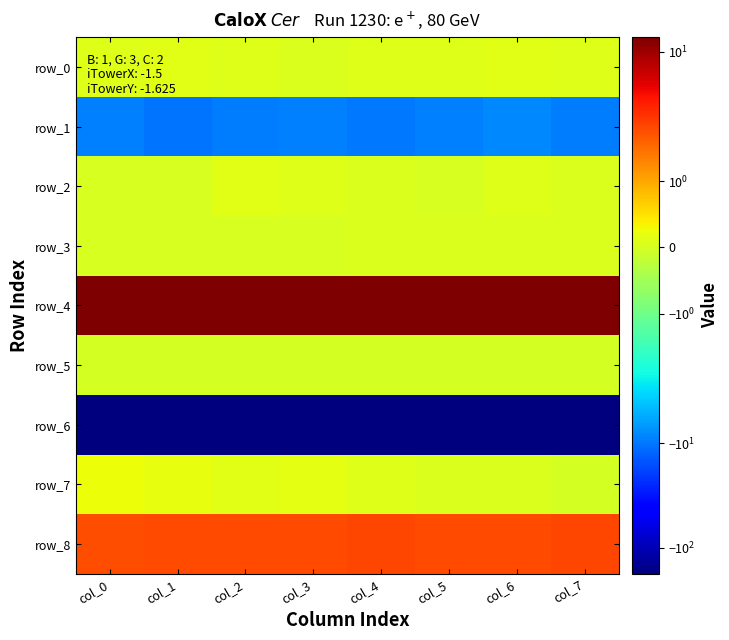

Which series changed the most between col_3 and col_6?

row_6